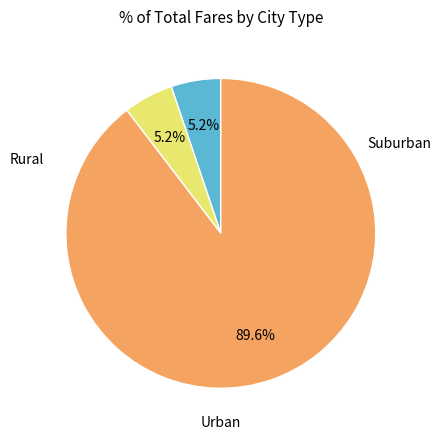

Count the number of slices in the pie.

3